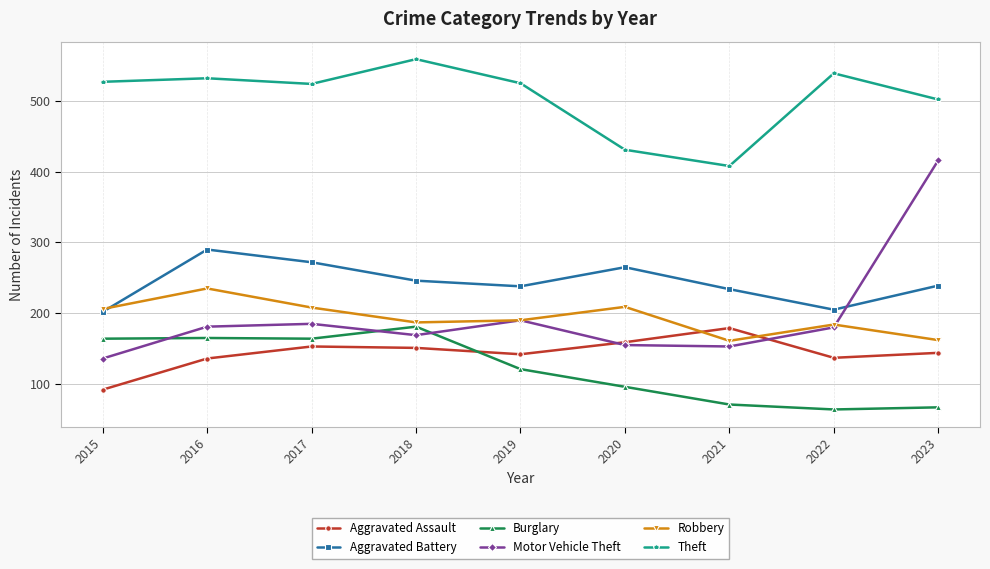

What value does the Motor Vehicle Theft series have at 2023?

416